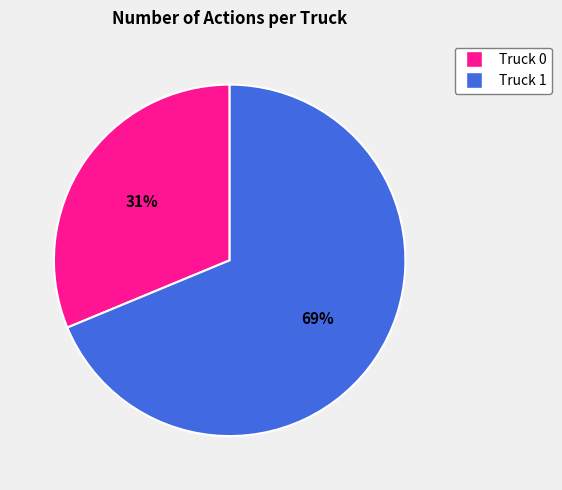

Do Truck 1 and Truck 0 together represent more than half of the pie?

Yes